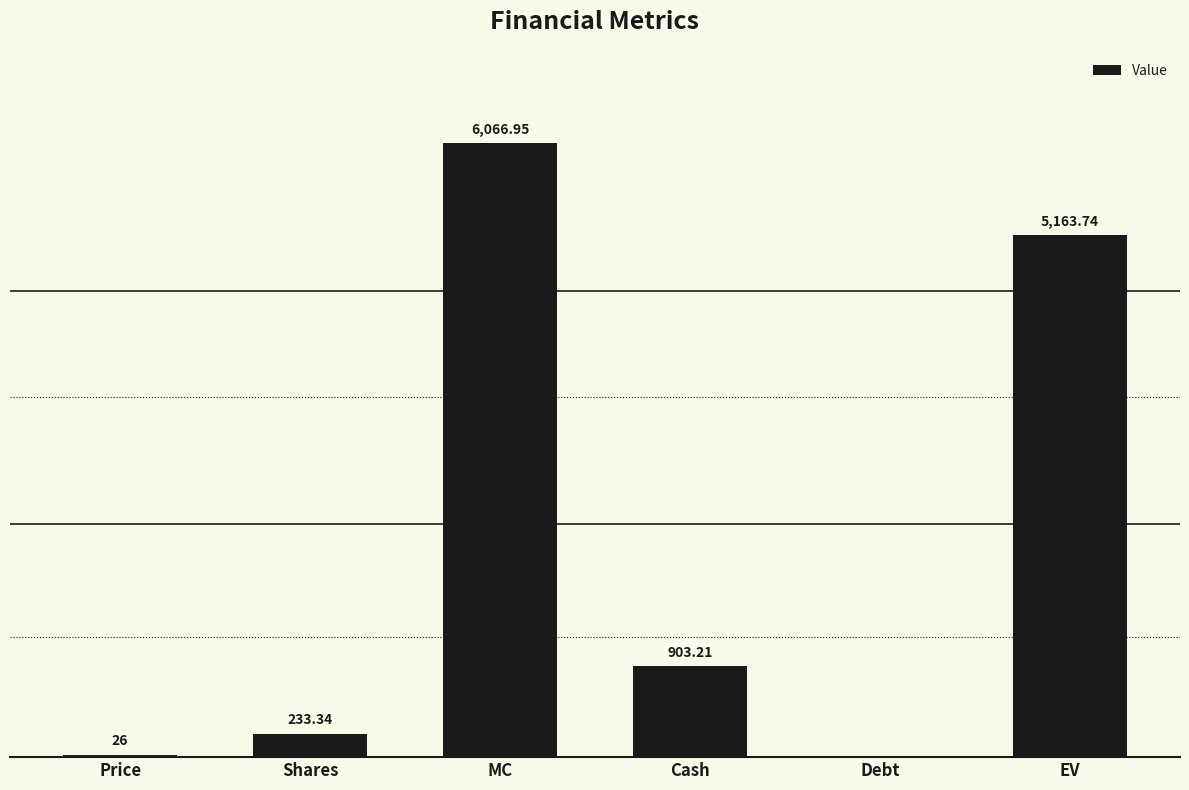

At which label does the data first exceed 903?

MC